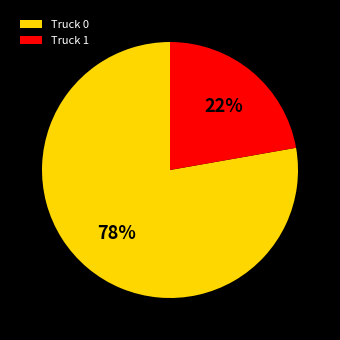

Approximately how many times larger is the value at Truck 0 compared to Truck 1?

3.5